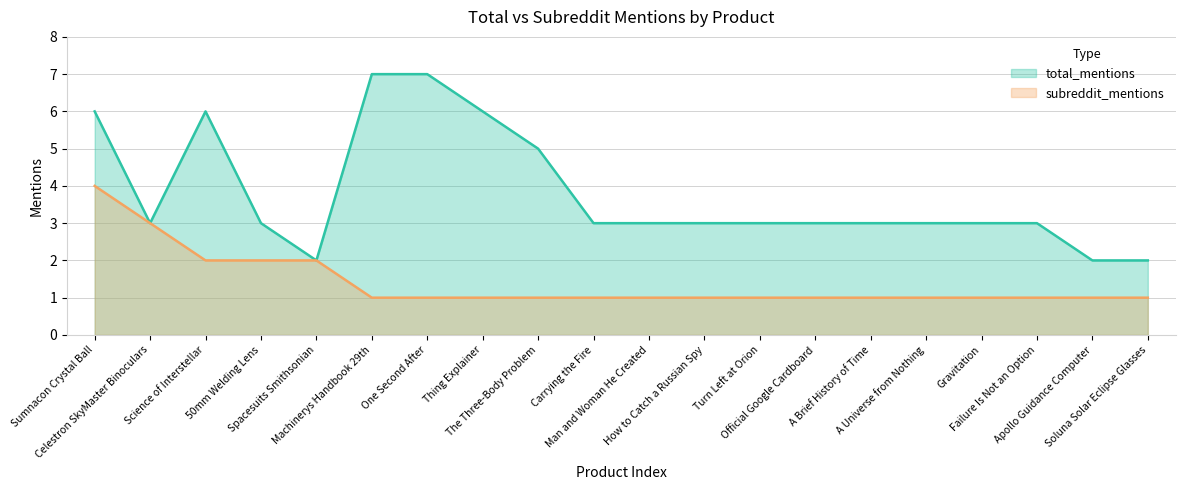

What are all the series names shown in the legend?

total_mentions, subreddit_mentions